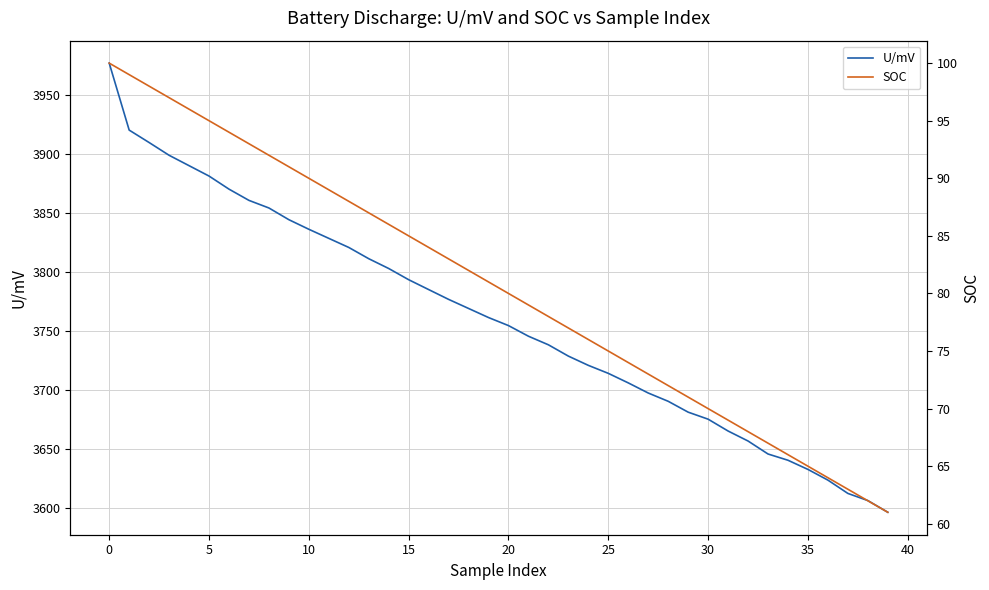

What is the total value across all series at 37?

3675.6